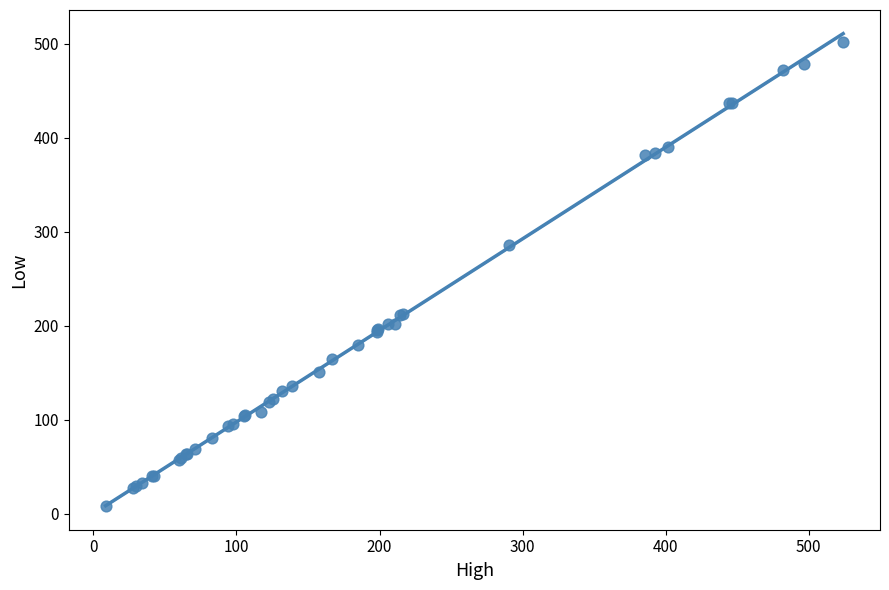

What Y value in the scatter plot is closest to 254?

285.7